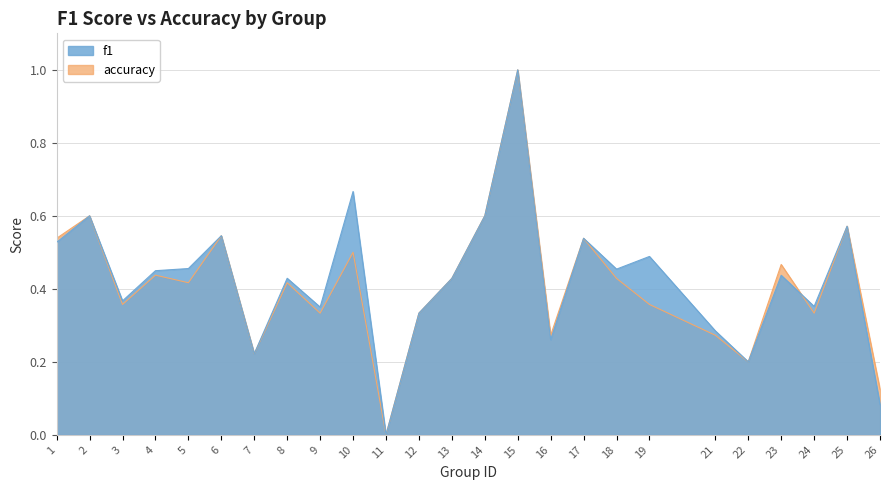

Reading left to right, what are all the values shown in this chart?

f1: 1=0.5	2=0.6	3=0.4	4=0.4	5=0.5	6=0.5	7=0.2	8=0.4	9=0.4	10=0.7	11=0.0	12=0.3	13=0.4	14=0.6	15=1.0	16=0.3	17=0.5	18=0.5	19=0.5	21=0.3	22=0.2	23=0.4	24=0.4	25=0.6	26=0.1
accuracy: 1=0.5	2=0.6	3=0.4	4=0.4	5=0.4	6=0.5	7=0.2	8=0.4	9=0.3	10=0.5	11=0.0	12=0.3	13=0.4	14=0.6	15=1.0	16=0.3	17=0.5	18=0.4	19=0.4	21=0.3	22=0.2	23=0.5	24=0.3	25=0.6	26=0.1